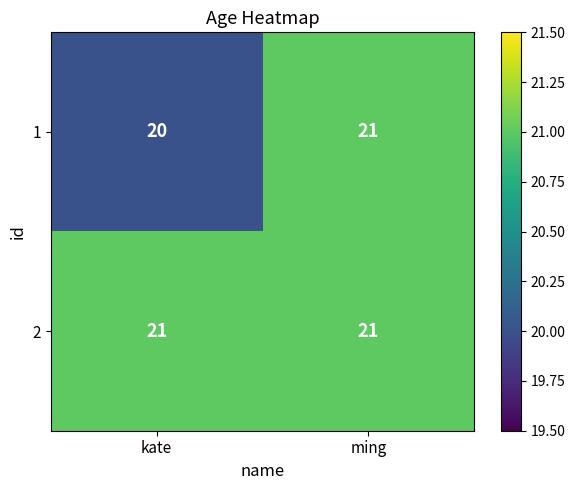

Which series has the largest total across all categories?

2